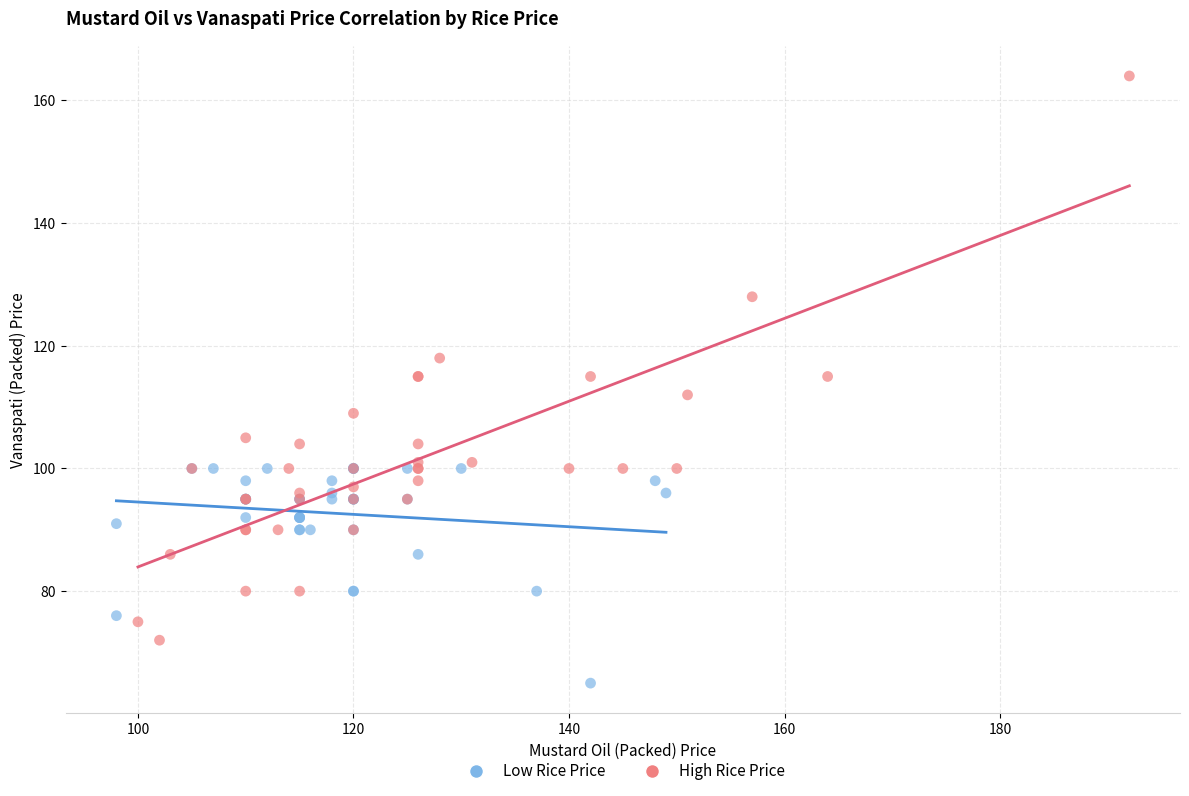

What are all the series names shown in the legend?

Low Rice Price, High Rice Price